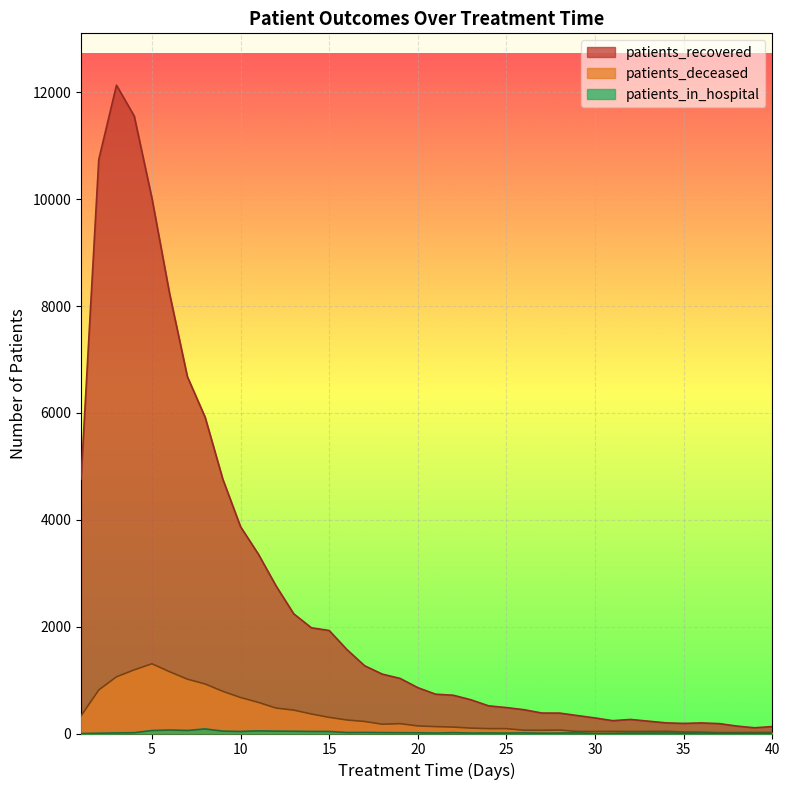

What is the difference between the second highest and second lowest values in the patients_deceased series?

1174